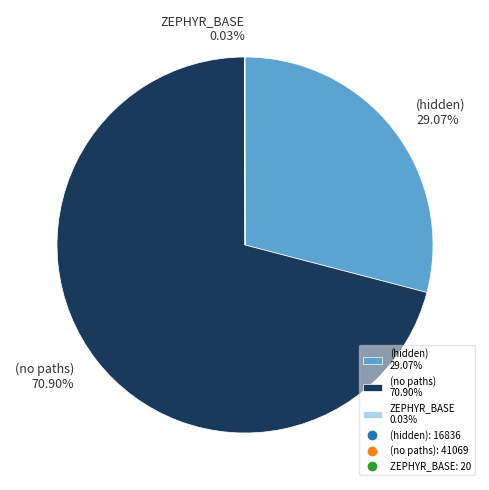

What is the ratio of the value at (hidden) 29.07% to the value at (no paths) 70.90%?

0.4